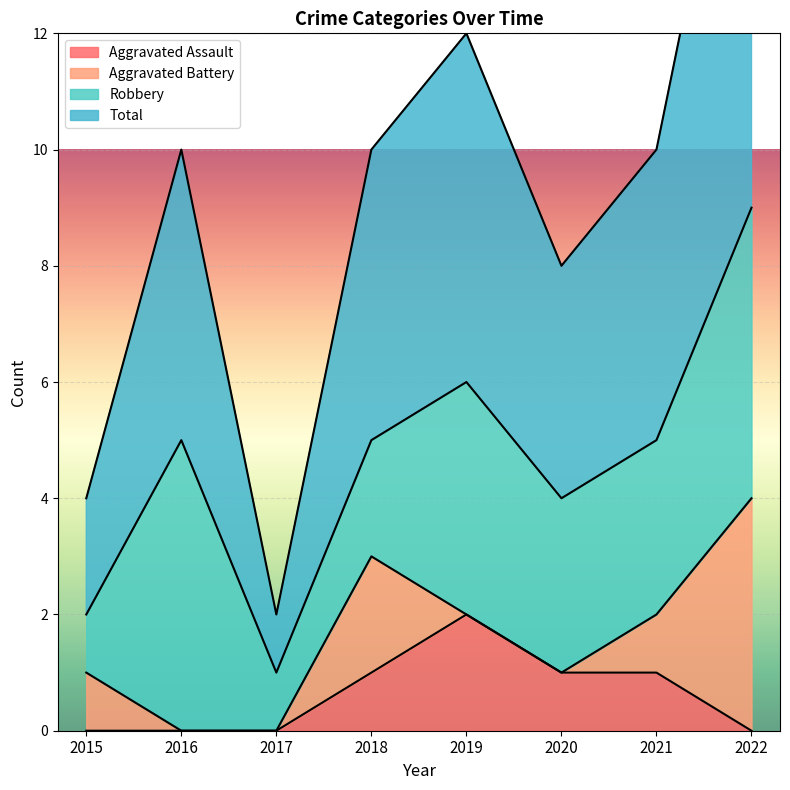

The value of Aggravated Assault at 2019 is 3. True or false?

False